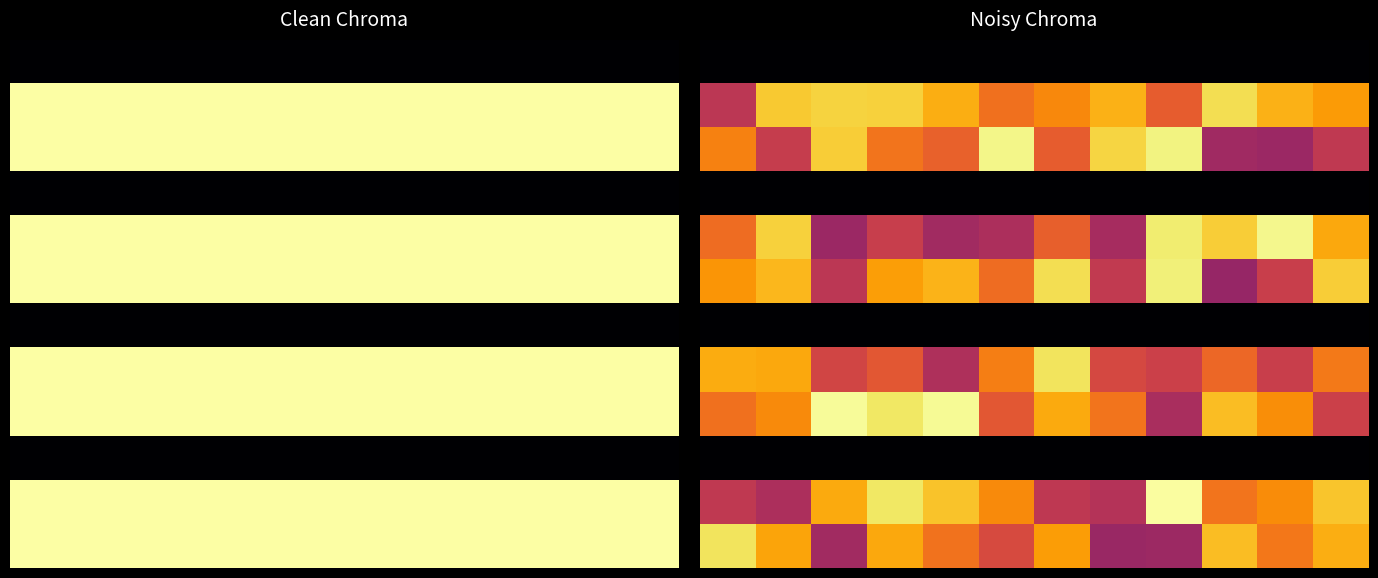

Which category has the highest value across all series?

8